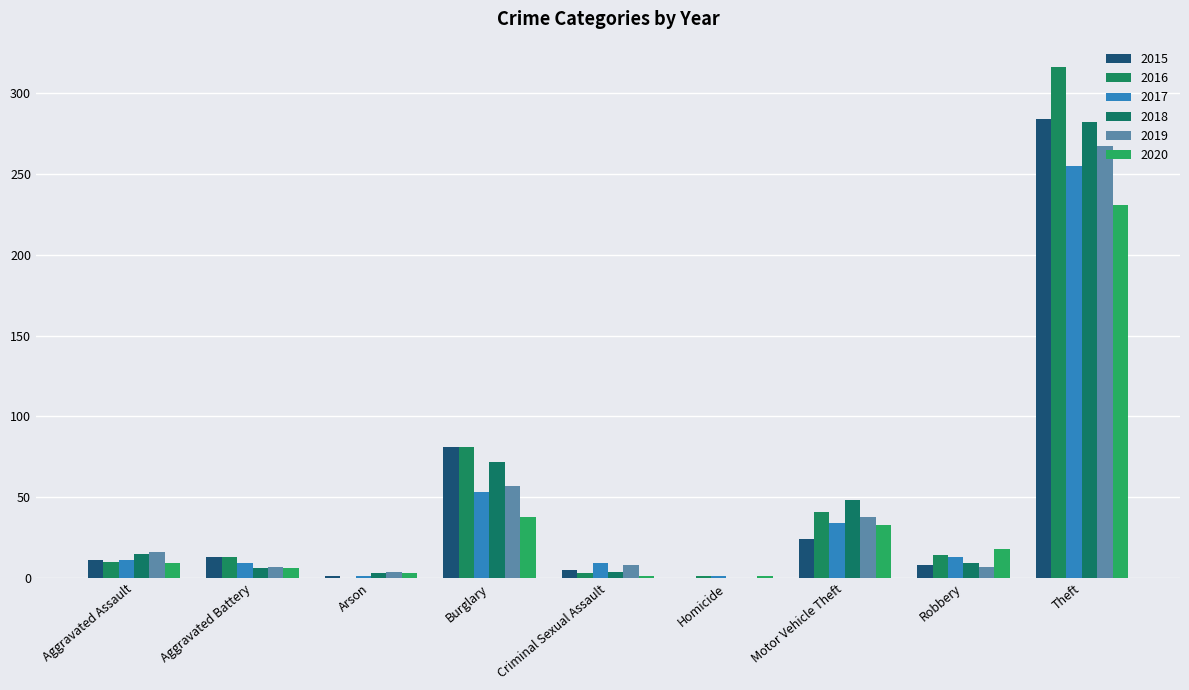

How many categories are shown in the chart?

9